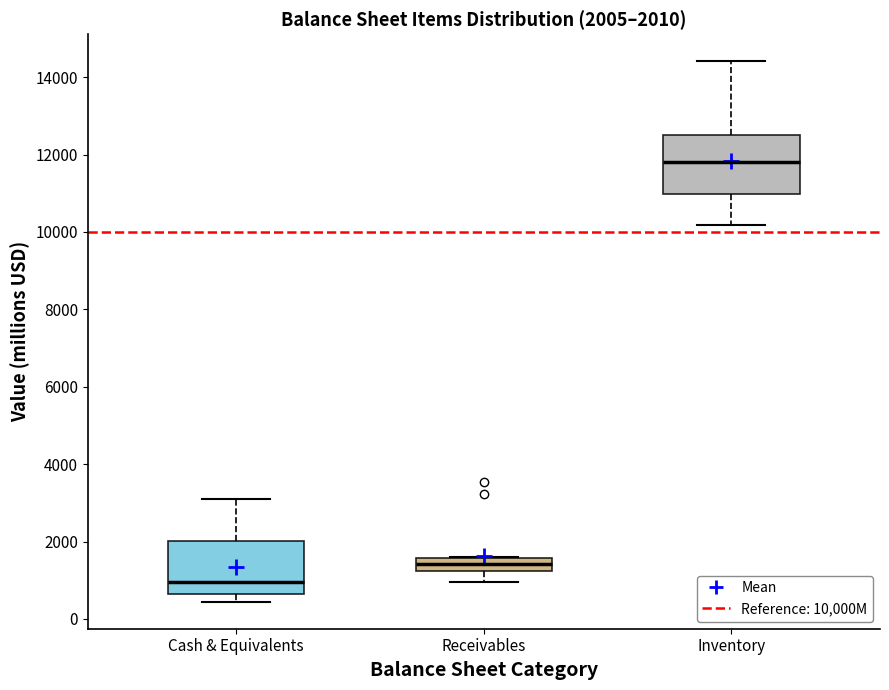

Which box has the lowest median line?

Cash & Equivalents